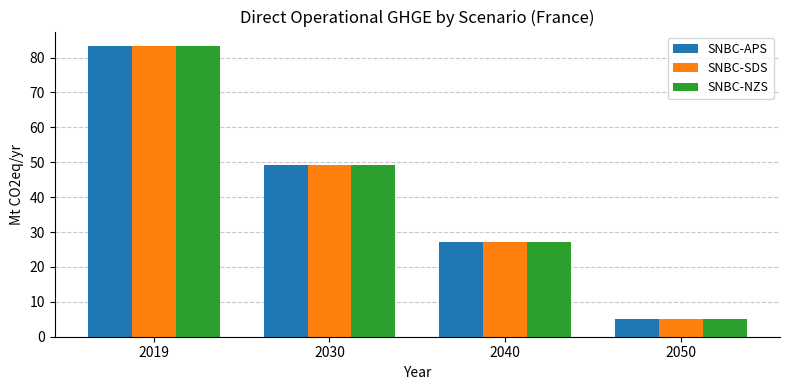

Rank the categories by SNBC-SDS value from lowest to highest.

2050, 2040, 2030, 2019